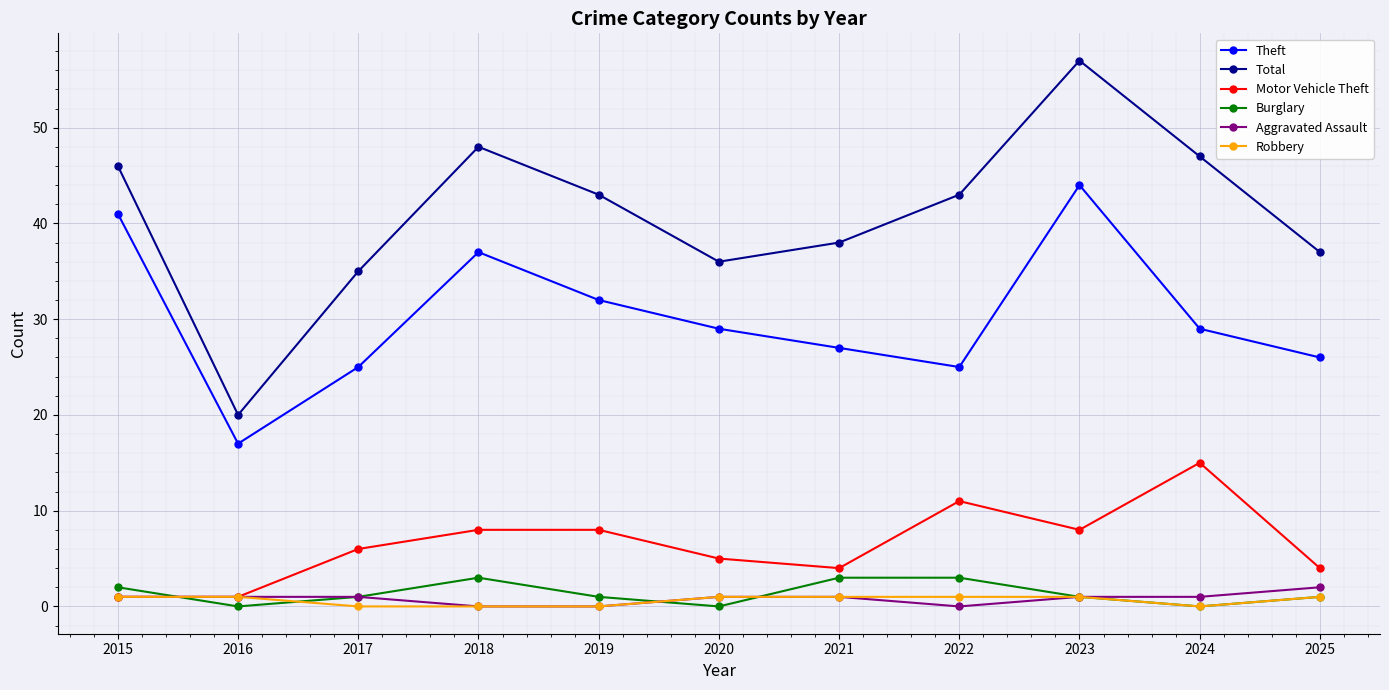

True or false: Total has a value of 35 at 2017.

True